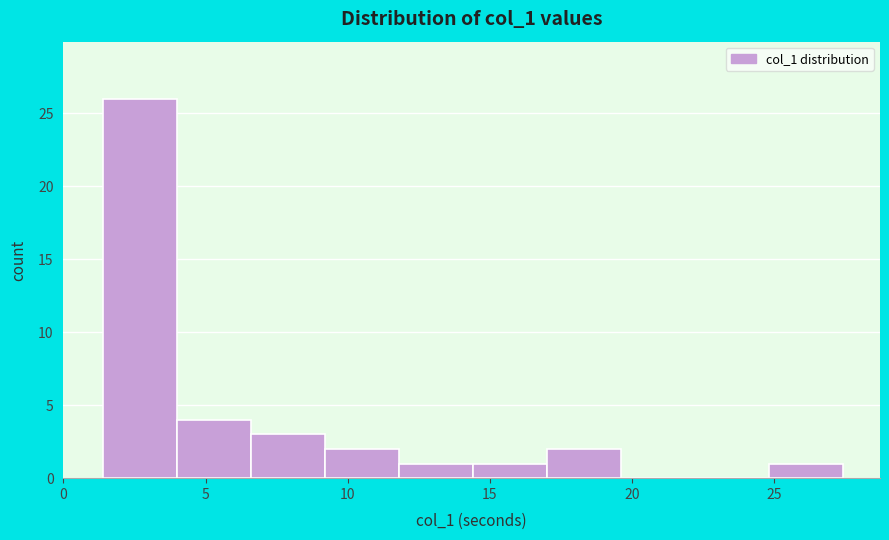

Over which range of the x-axis is the bar tallest?

1.5 to 4.0